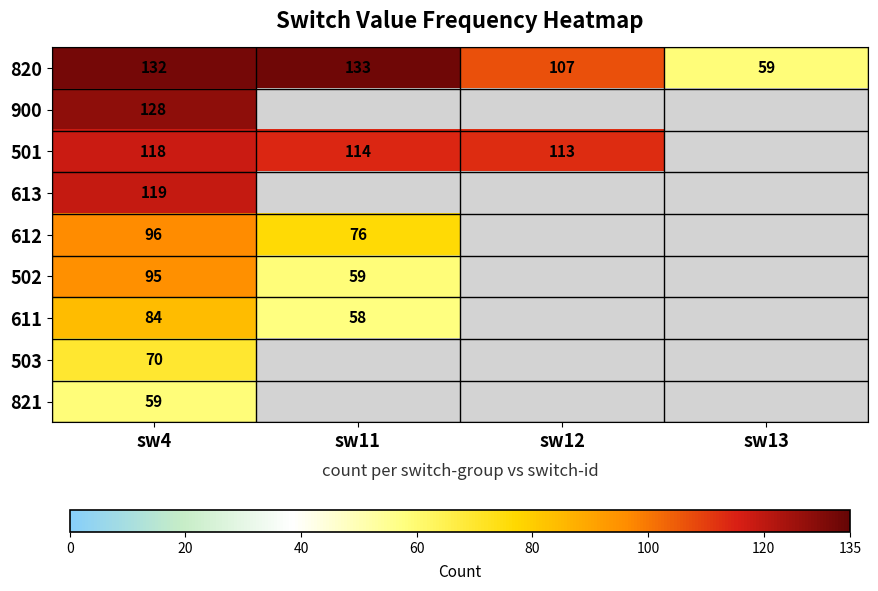

Which has a higher value, sw4 or sw11?

sw11